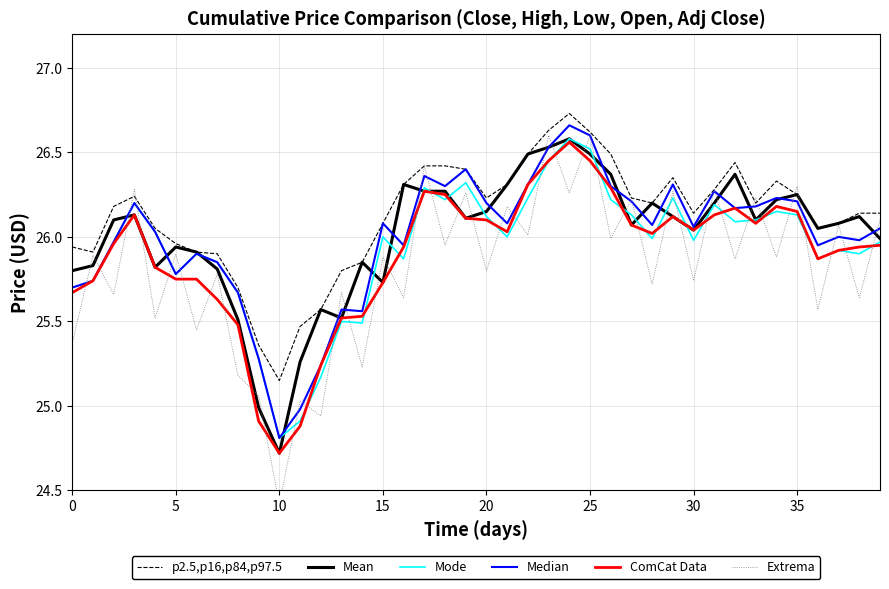

What is the maximum value shown in the chart?

26.7